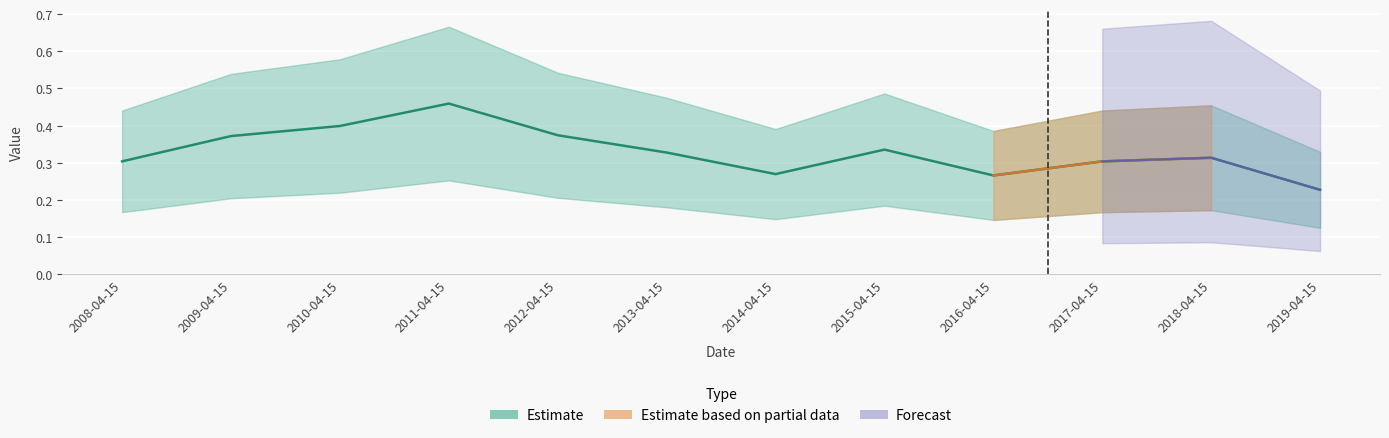

At which category does the data reach its first local valley?

2014-04-15